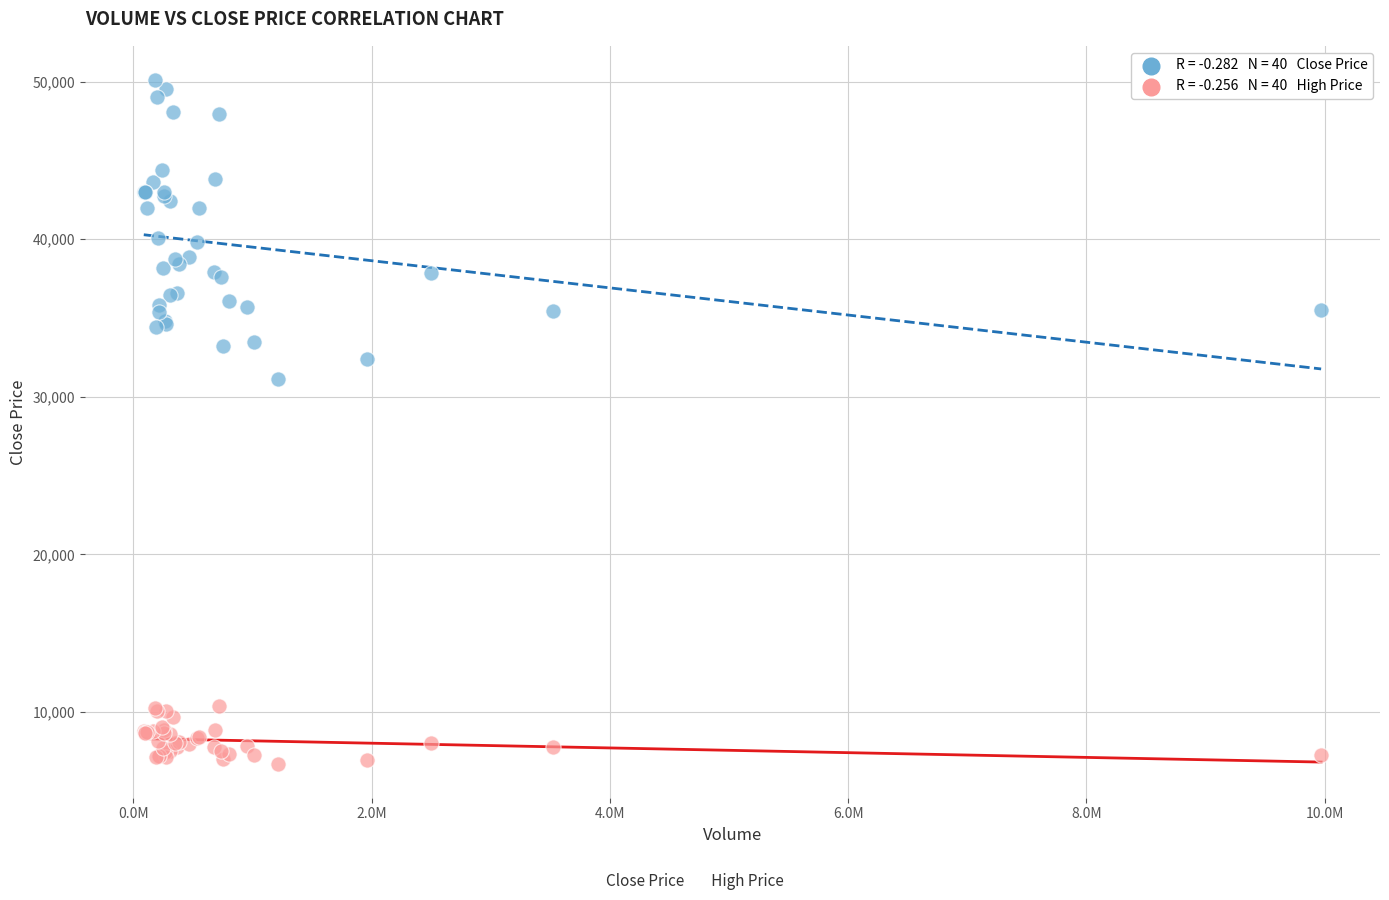

Across all series, what Y value is closest to 28415?

31100